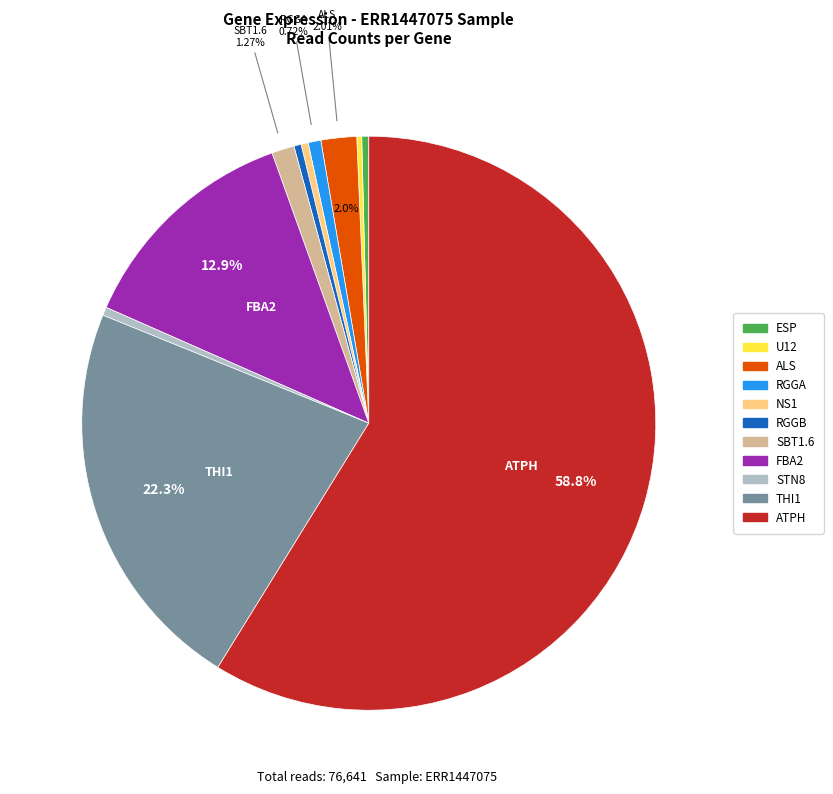

Is there a majority slice in this chart?

Yes